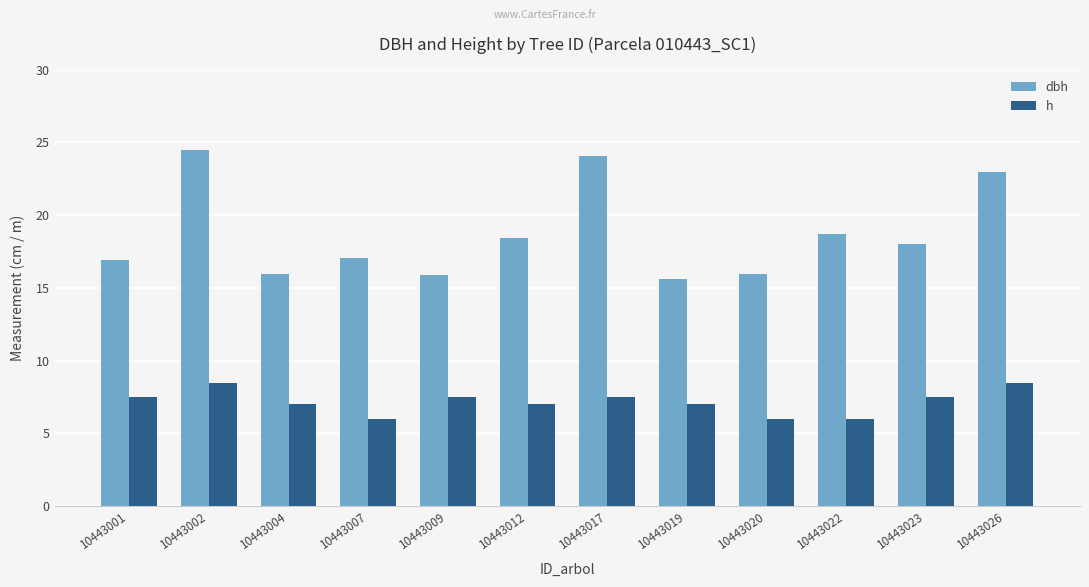

The value of h at 10443007 is 6.0. True or false?

True